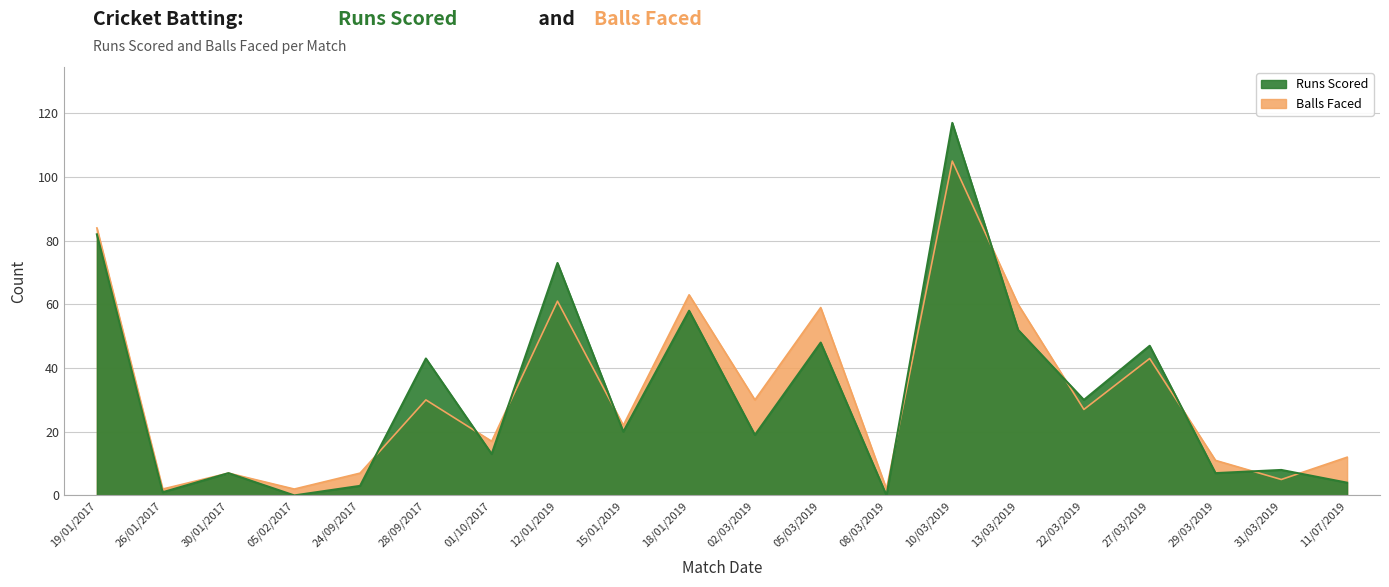

Between 08/03/2019 and 31/03/2019, which series saw the biggest shift?

Runs Scored